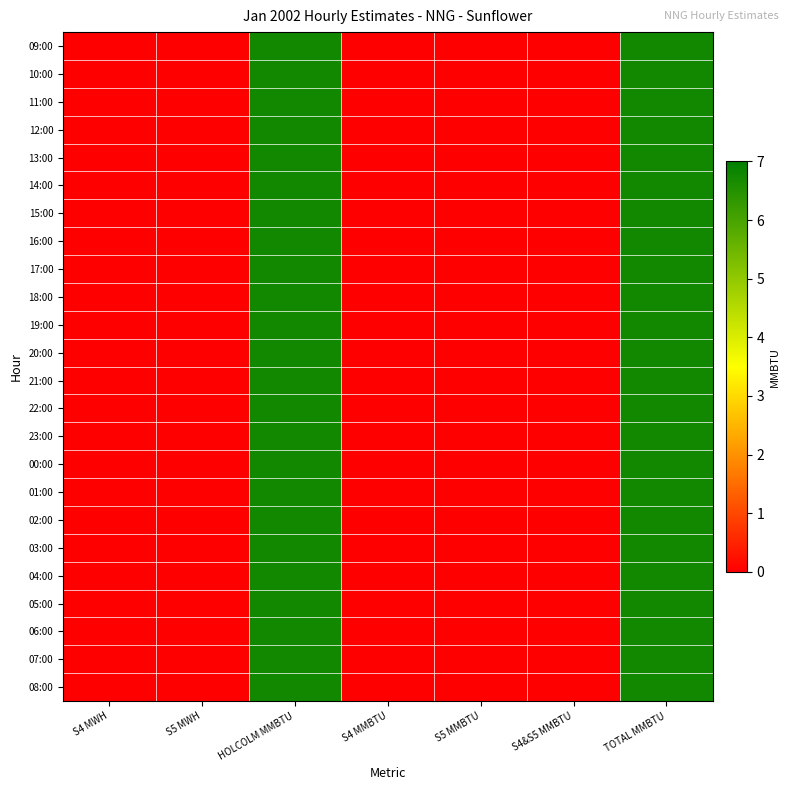

What is the maximum value shown in the chart?

6.8